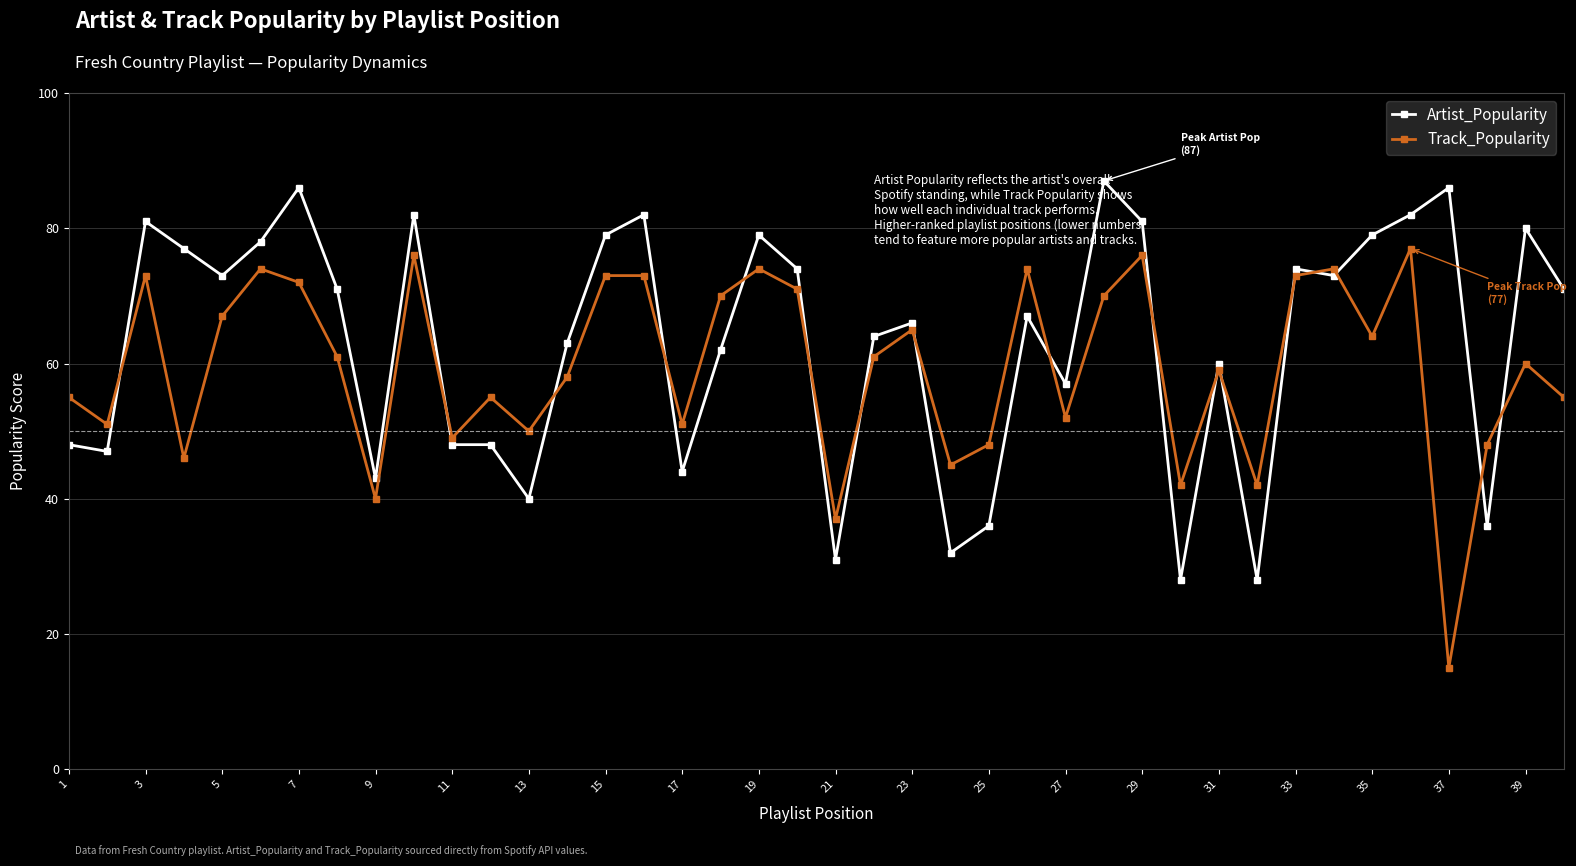

How many interior local valleys does the Track_Popularity series have?

13